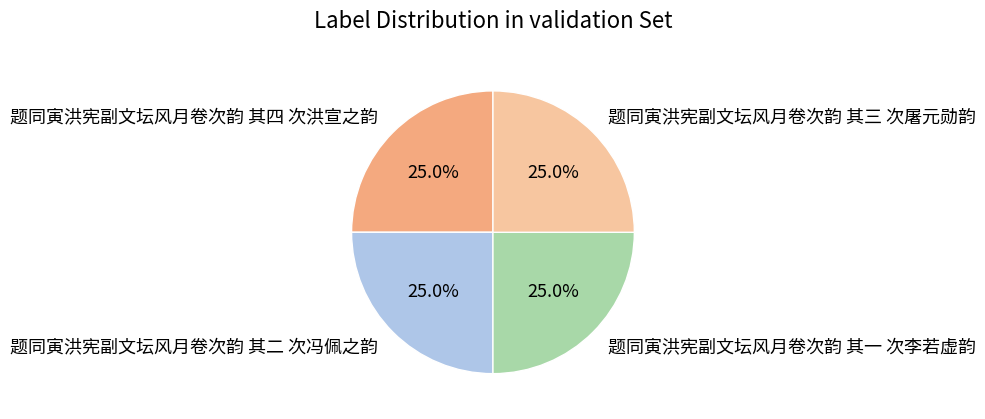

The 题同寅洪宪副文坛风月卷次韵 其三 次屠元勋韵 slice represents 33% of the pie. True or false?

False